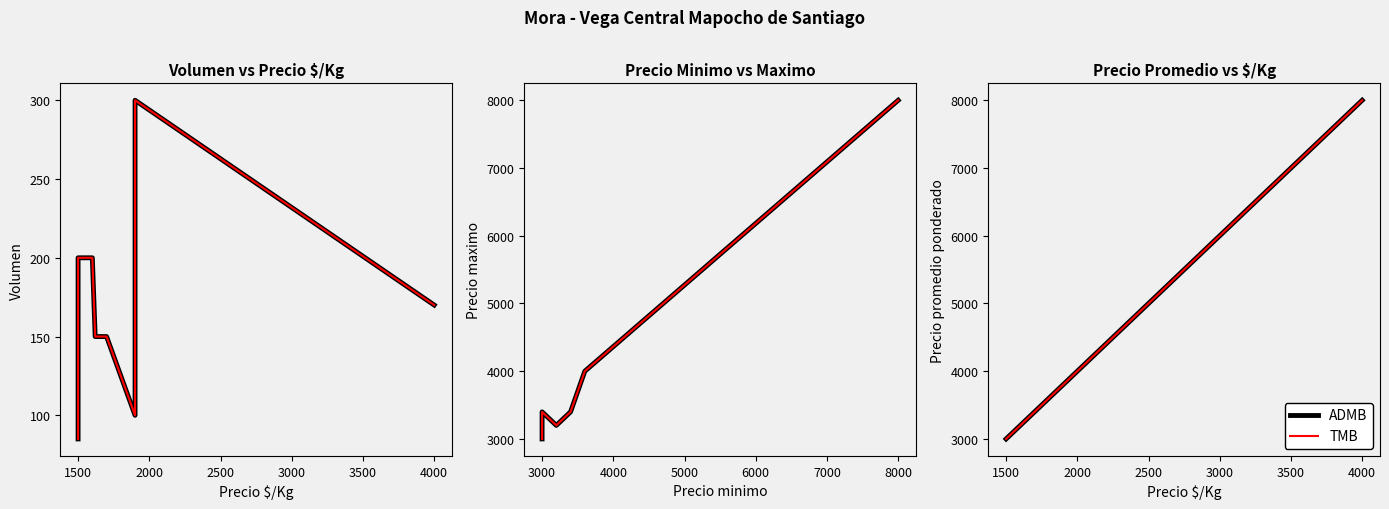

Which has a higher value, 3500 or 1000?

3500